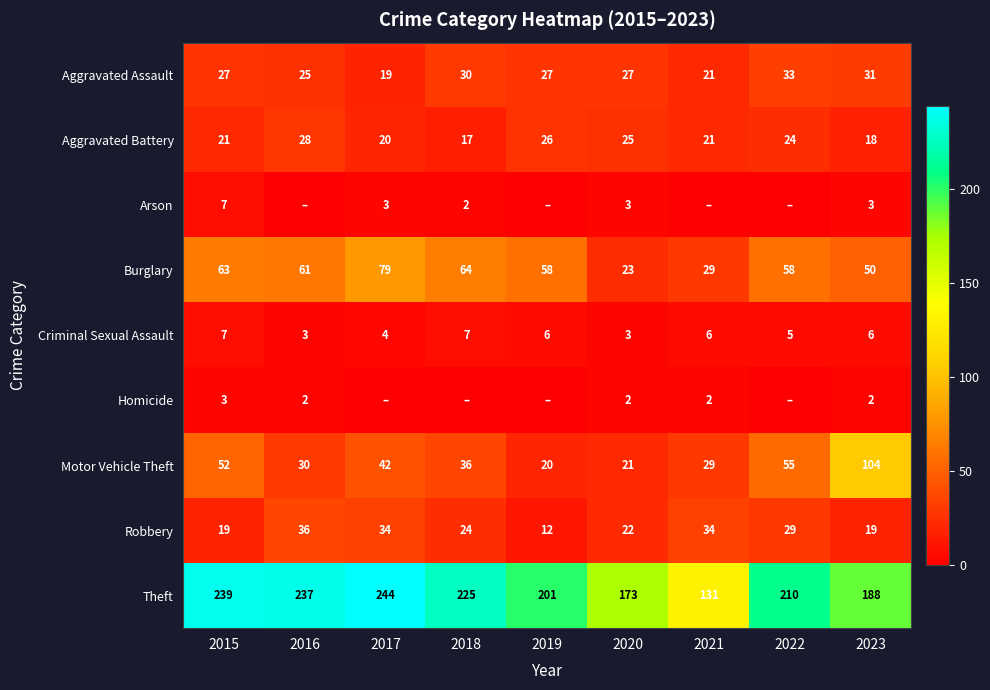

How many data points in Burglary are less than 58?

3